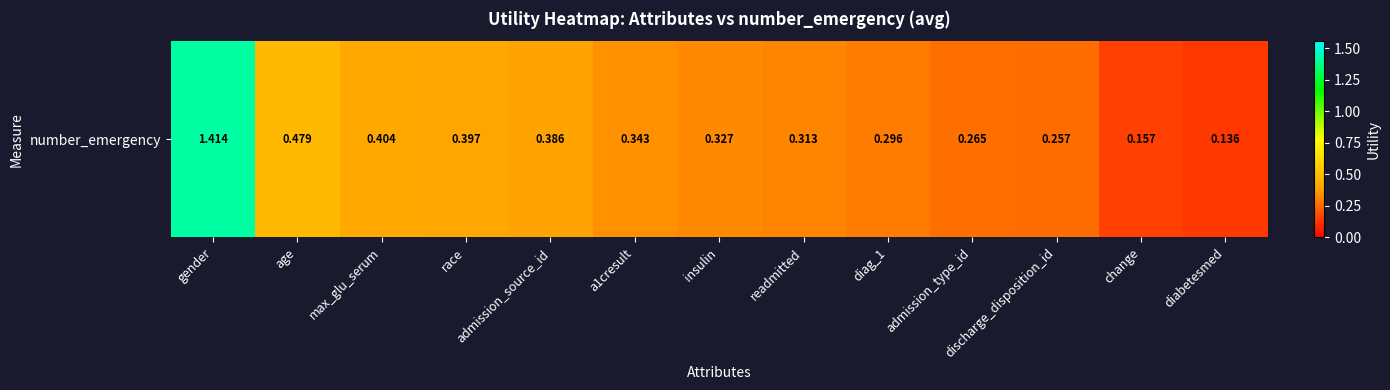

List the labels in order of value, smallest first.

diabetesmed, change, discharge_disposition_id, admission_type_id, diag_1, readmitted, insulin, a1cresult, admission_source_id, race, max_glu_serum, age, gender